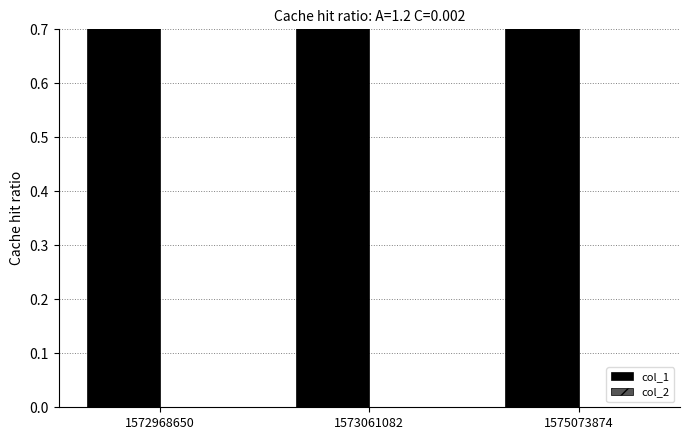

Which category has the lowest value in the col_2 series?

1572968650